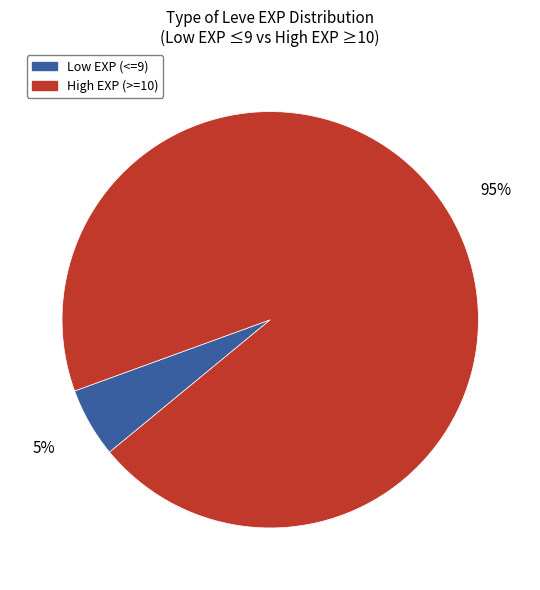

To the nearest percent, what is the average slice percentage?

50%